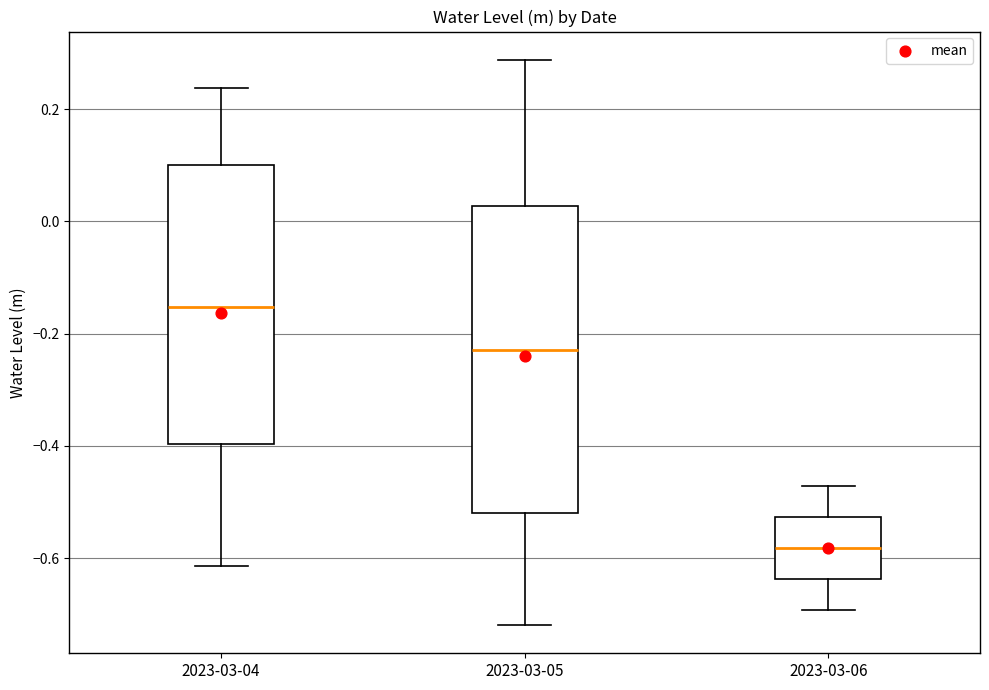

Reading left to right, transcribe this box plot: for each box, give where its median line is, the range the box spans, and where its two whiskers end, as read against the y-axis. The values are not printed on the chart, so give them approximately, as read against the axis.

2023-03-04: median -0.16, box -0.40 to 0.10, whiskers -0.62 to 0.24
2023-03-05: median -0.22, box -0.52 to 0.02, whiskers -0.72 to 0.28
2023-03-06: median -0.58, box -0.64 to -0.52, whiskers -0.70 to -0.48